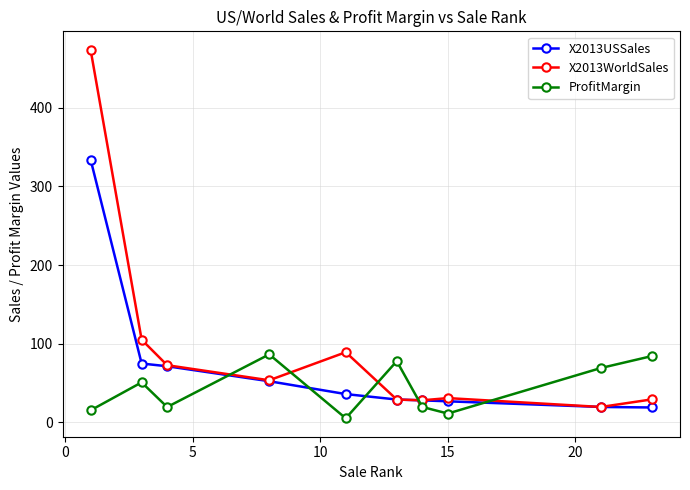

What is the value of the ProfitMargin point at the 4th from the left?

86.4